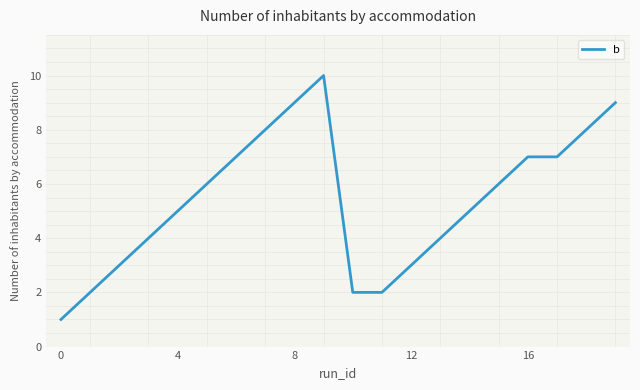

What is the greatest value displayed?

10